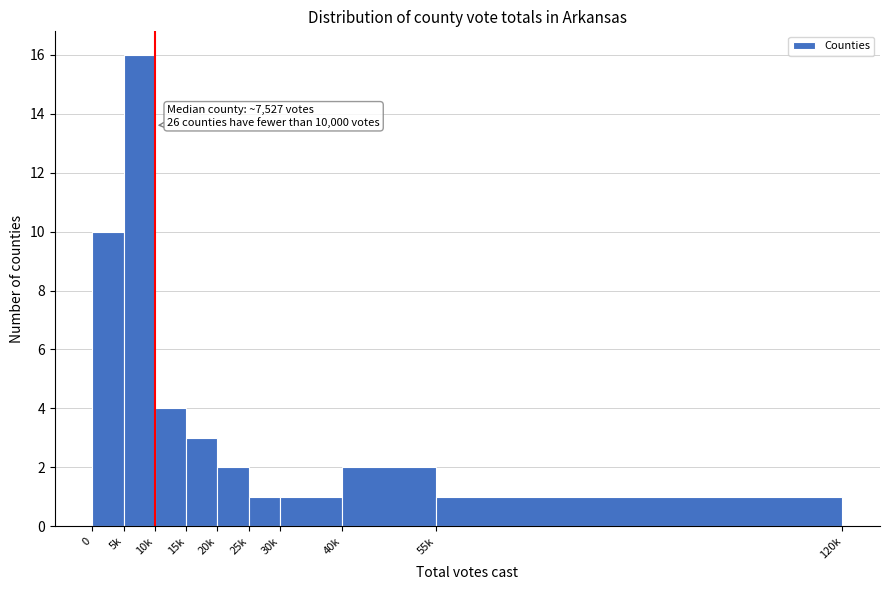

Reading left to right, transcribe all the data shown in this chart.

10	16	4	3	2	1	1	2	1